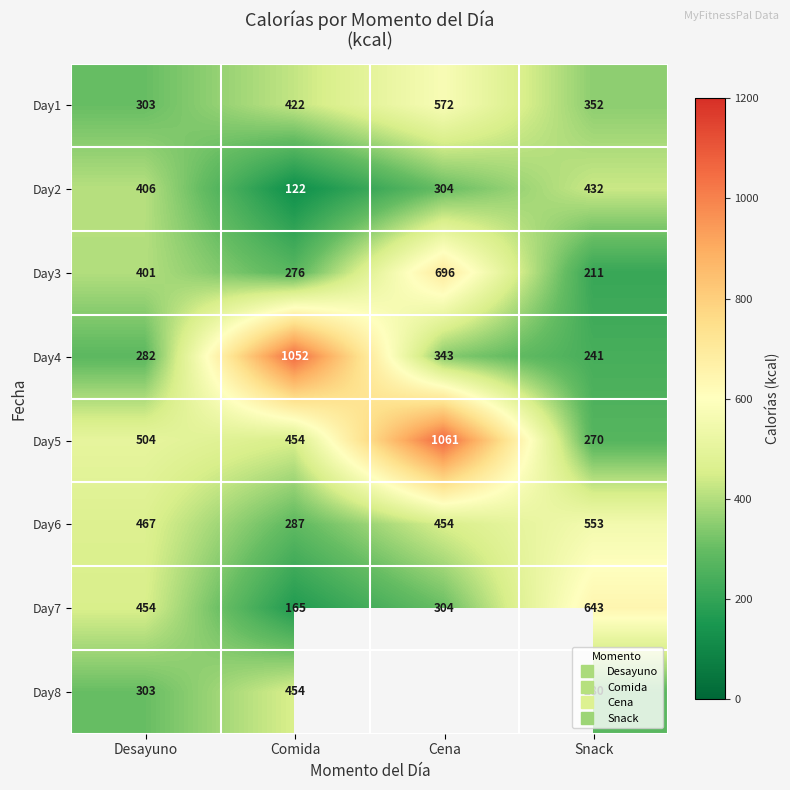

At which label does Day7 reach its minimum?

Comida